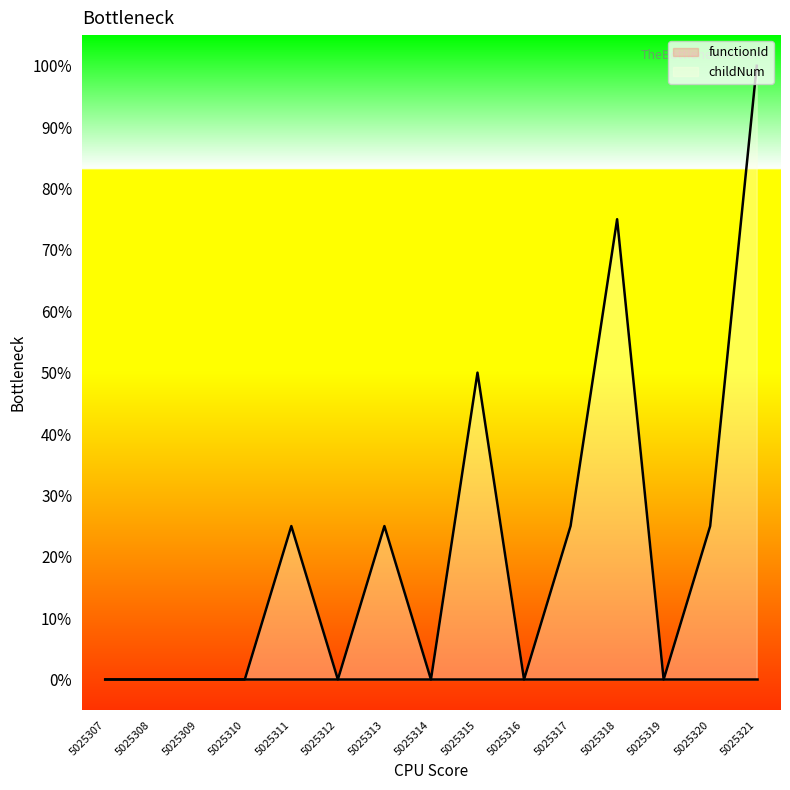

How many distinct data groups are displayed?

1